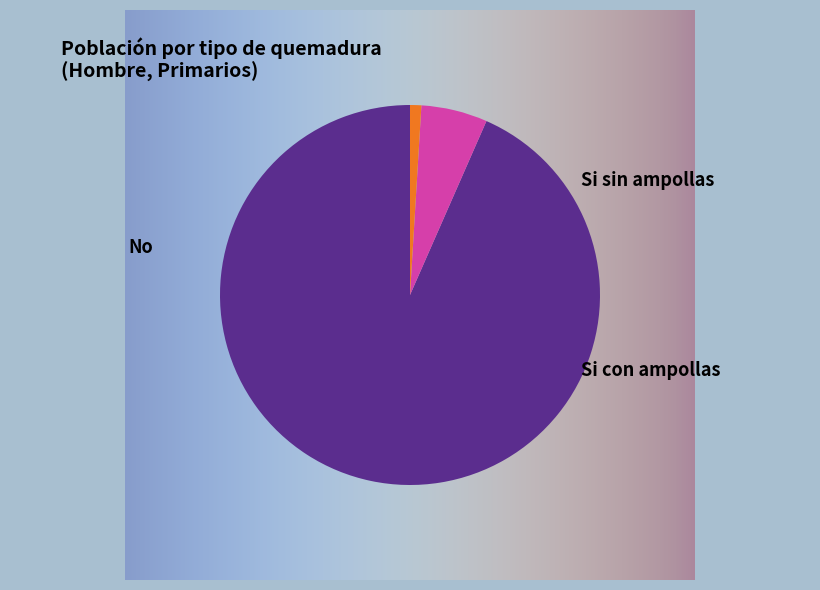

How many slices are in this pie chart?

3